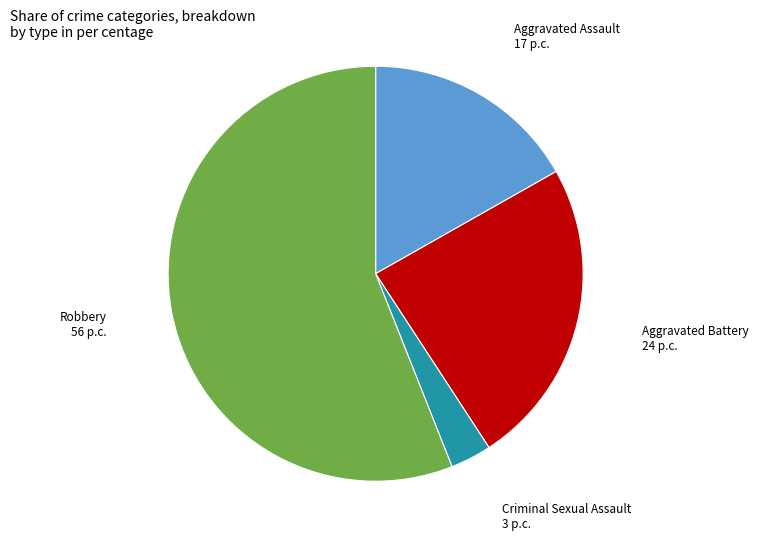

Is there a majority slice in this chart?

Yes